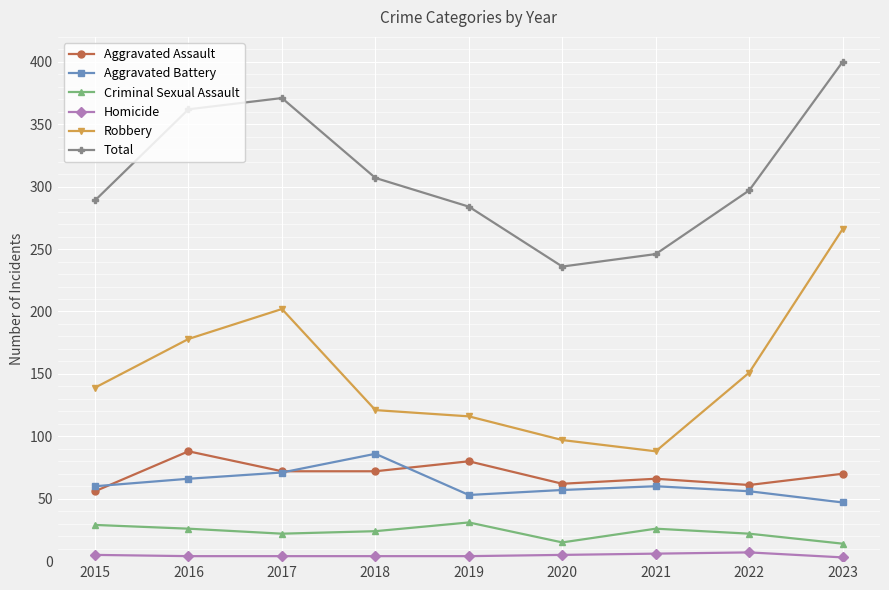

Which category has the lowest value in the Aggravated Battery series?

2023